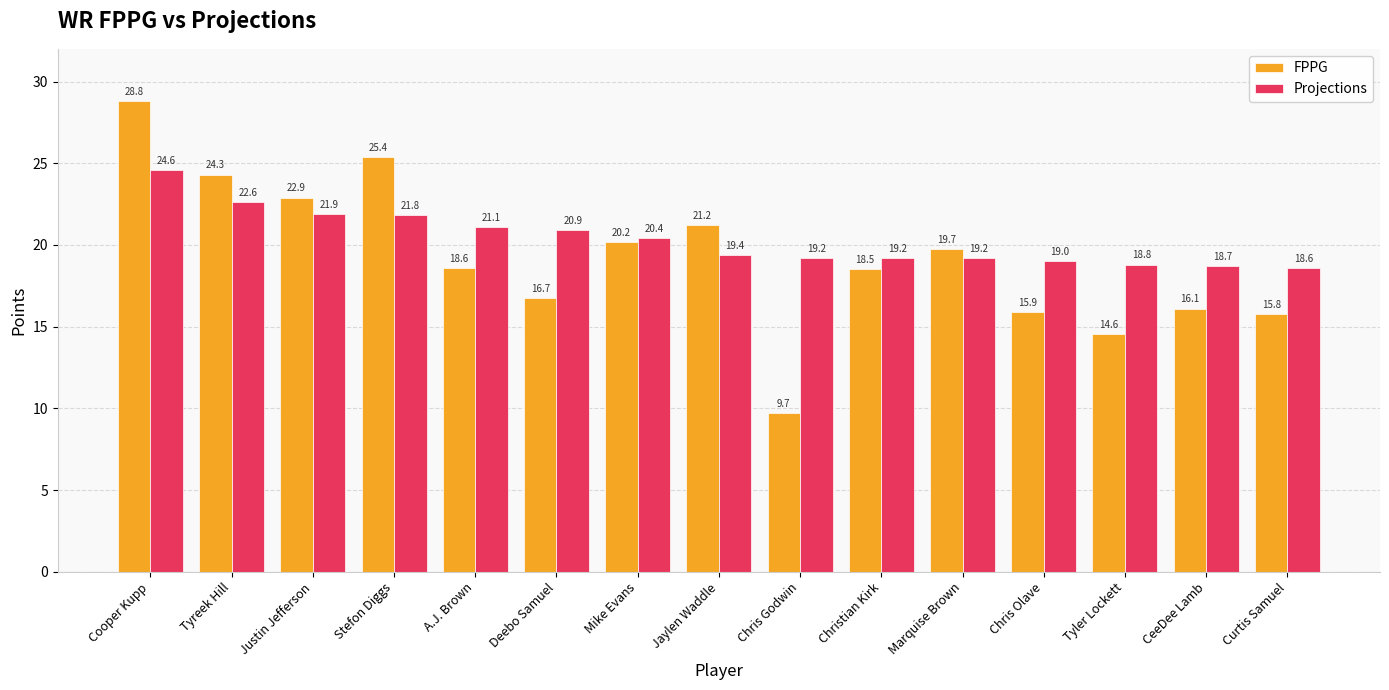

What is the difference between the Projections values at Deebo Samuel and CeeDee Lamb?

2.2